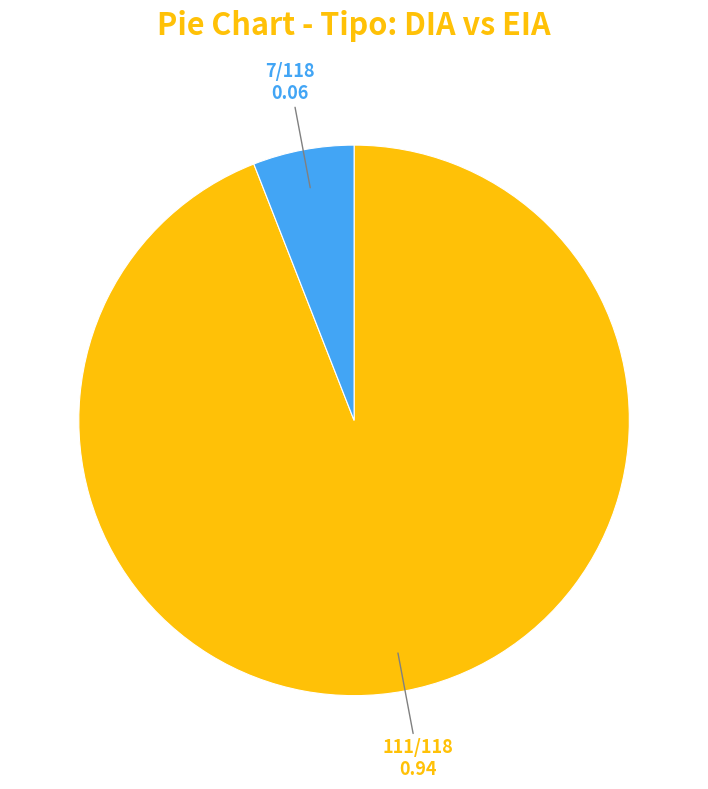

Does any single category account for the majority?

Yes